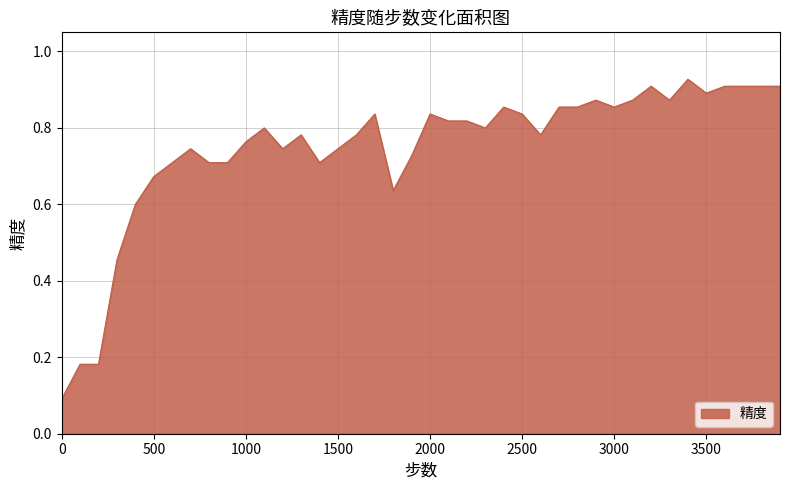

What is the minimum value shown in the chart?

0.1